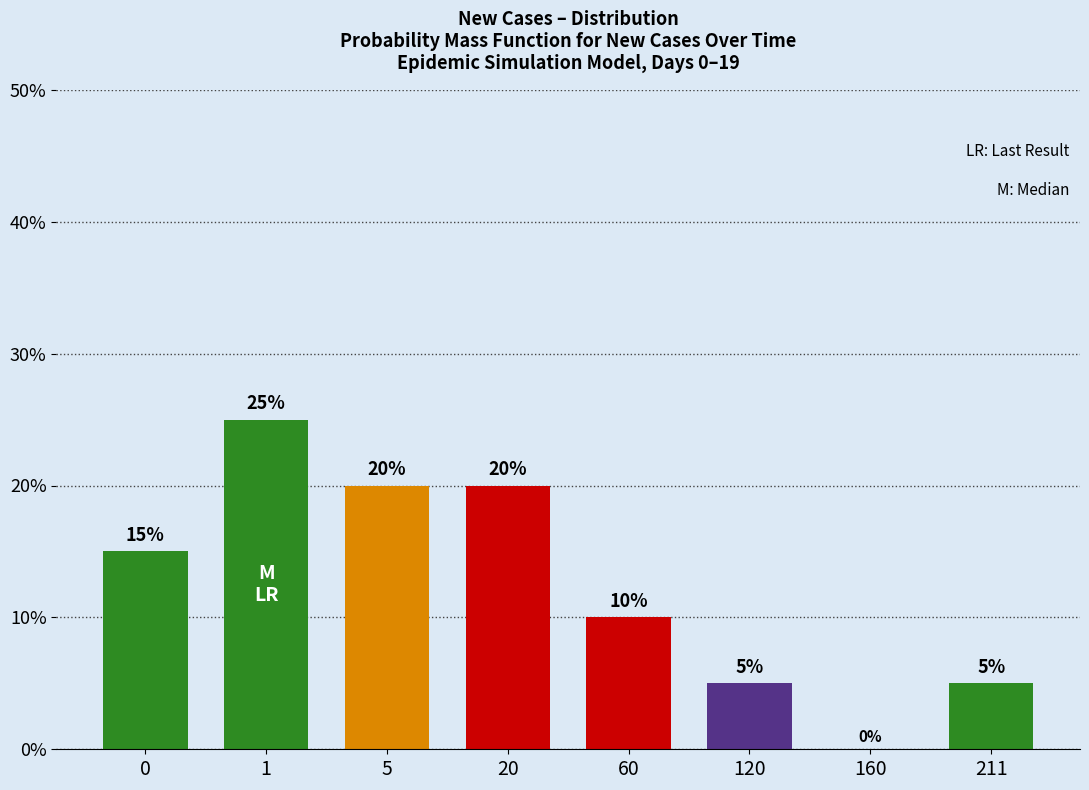

Reading left to right, list all the values displayed in this chart.

0=15	1=25	5=20	20=20	60=10	120=5	160=0	211=5